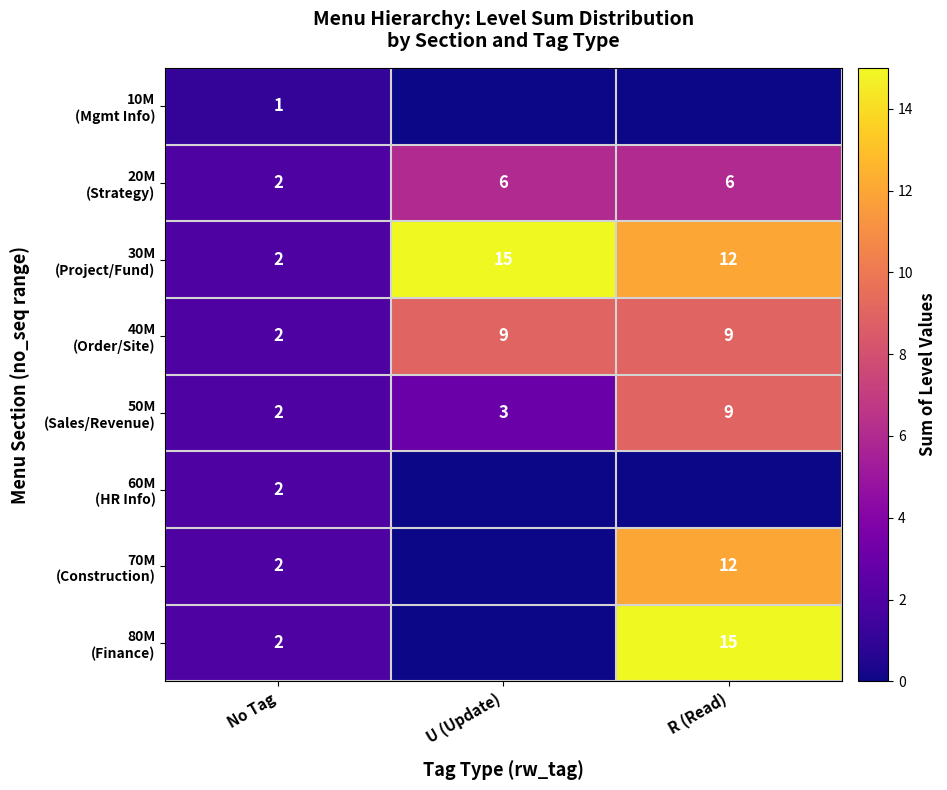

True or false: 70M (Construction) has a value of 5 at R (Read).

False